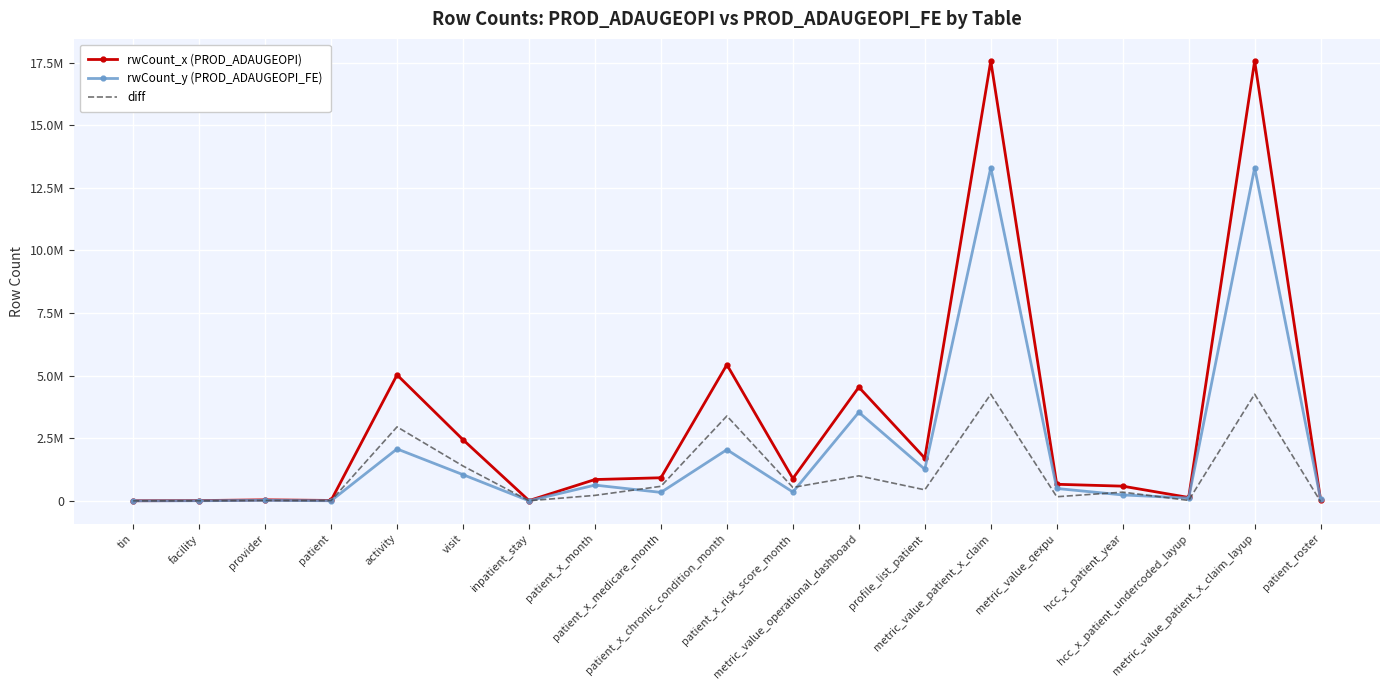

What is the total value across all series at visit?

4889088